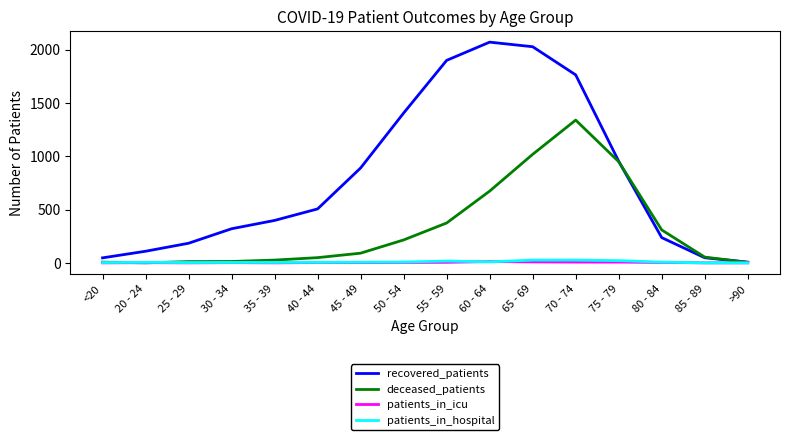

Which series changed the most between 65 - 69 and 75 - 79?

recovered_patients